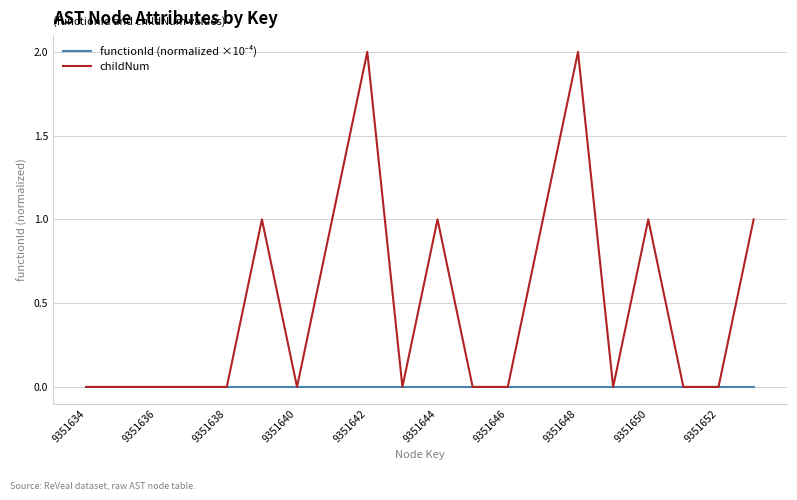

How many lines are shown in the chart?

2